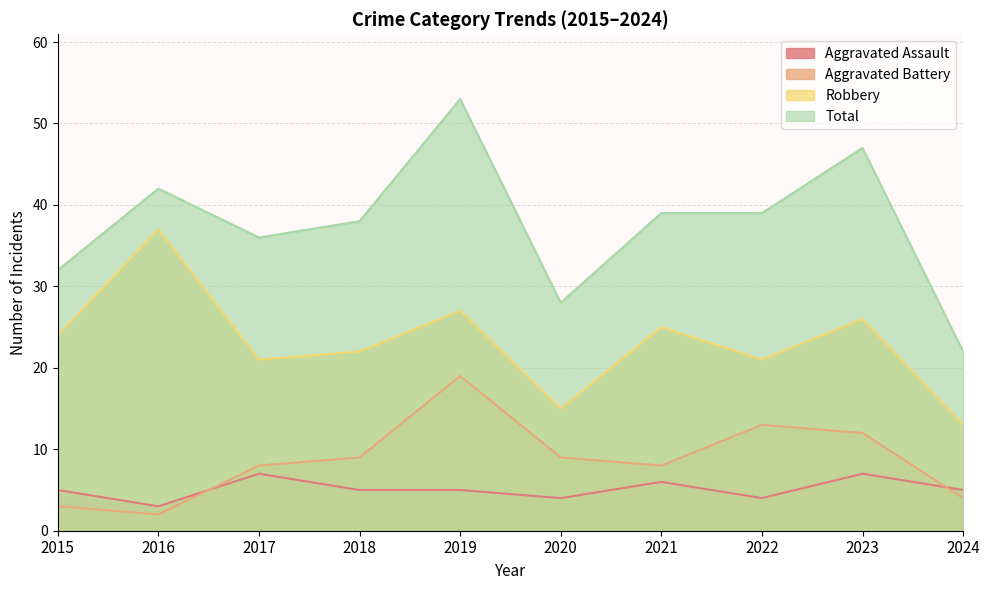

Where is the first local maximum for Aggravated Assault?

2017